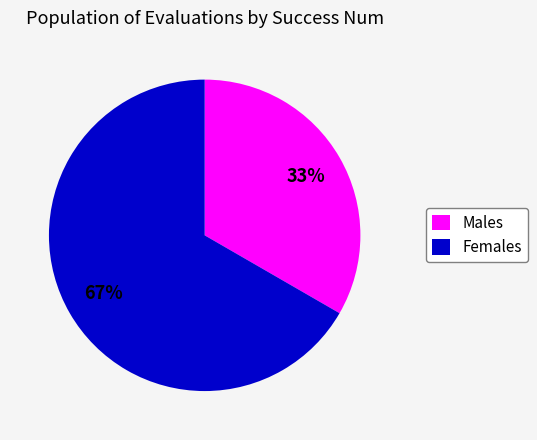

How many slices are in this pie chart?

2